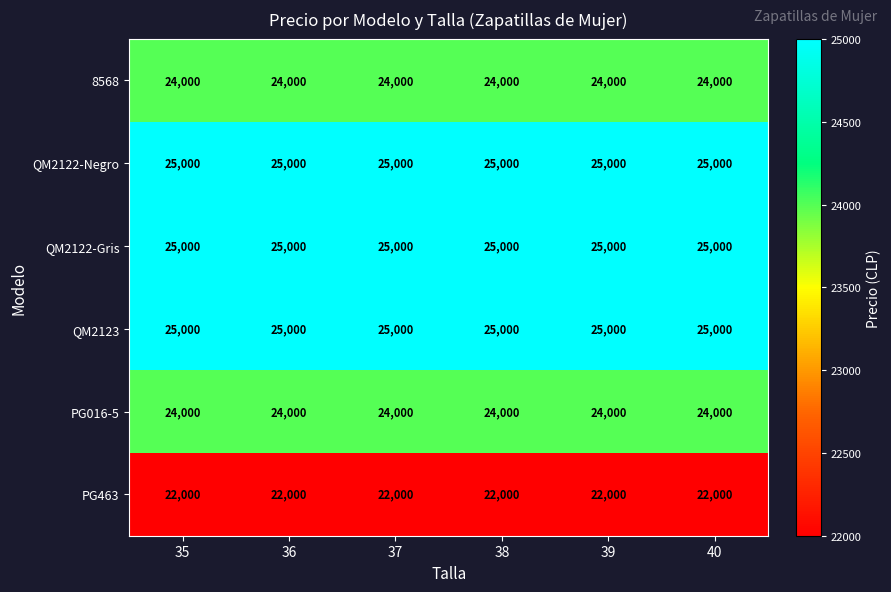

The PG016-5 series shows 24000 at 39. True or false?

True